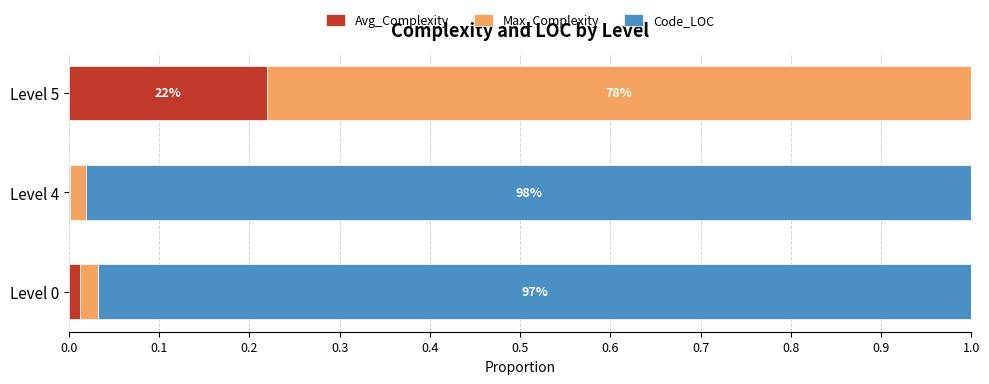

What are all the series names shown in the legend?

Avg_Complexity, Max_Complexity, Code_LOC